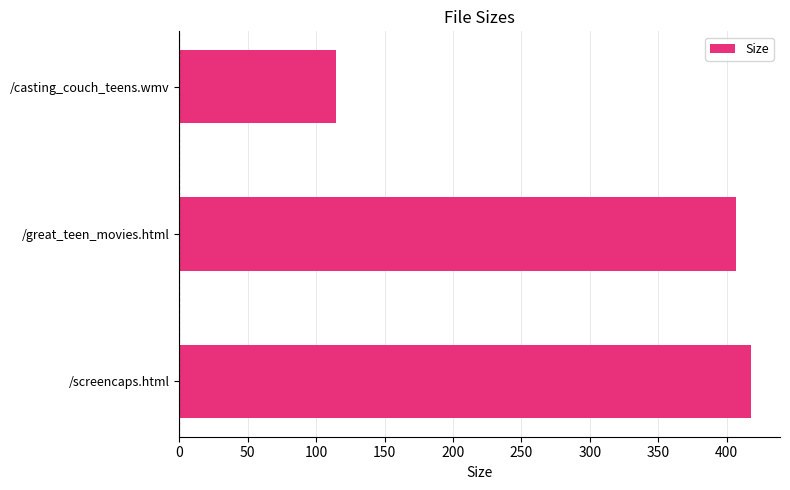

Reading bottom to top, extract all data points from this chart.

/screencaps.html=418.0	/great_teen_movies.html=407.0	/casting_couch_teens.wmv=114.2